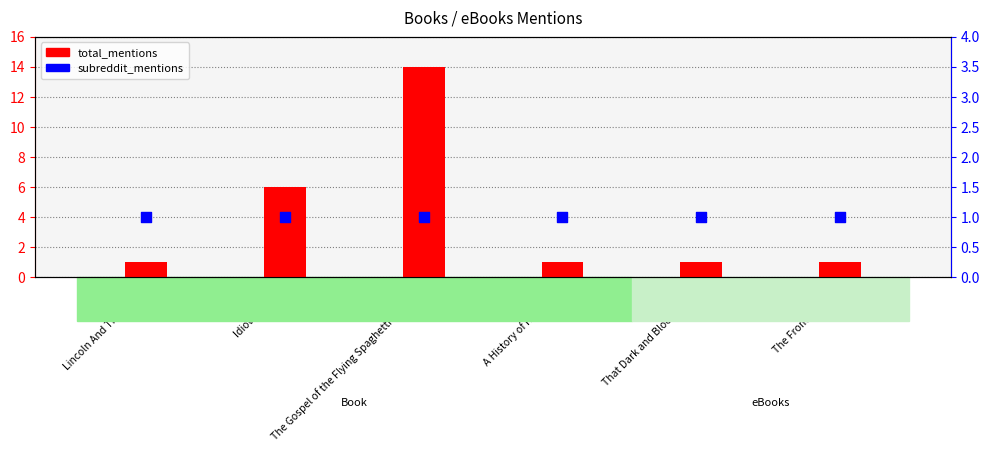

Which series reaches the minimum Y coordinate?

total_mentions